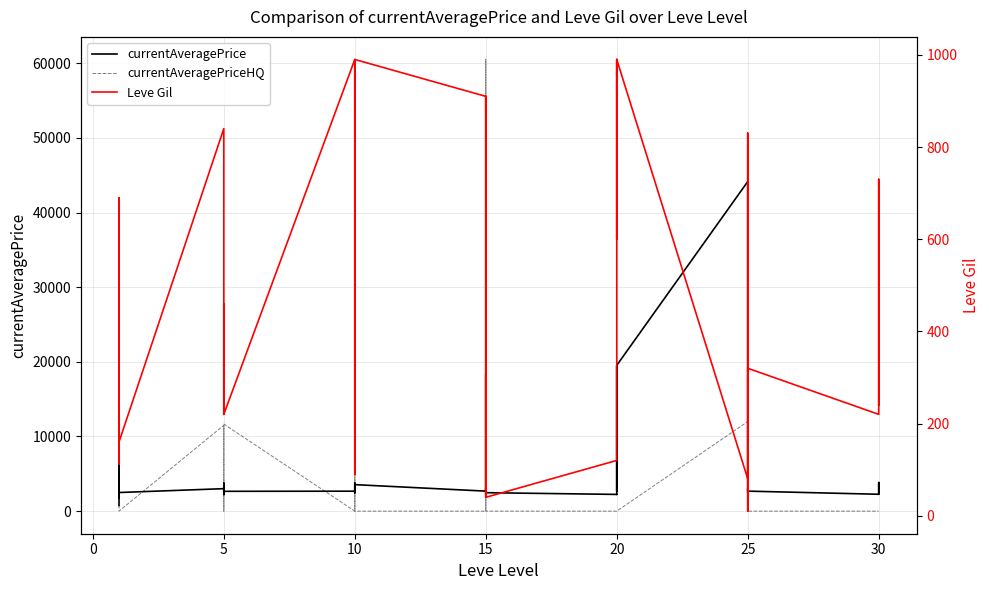

The Leve Gil series shows 112.6 at 25. True or false?

False